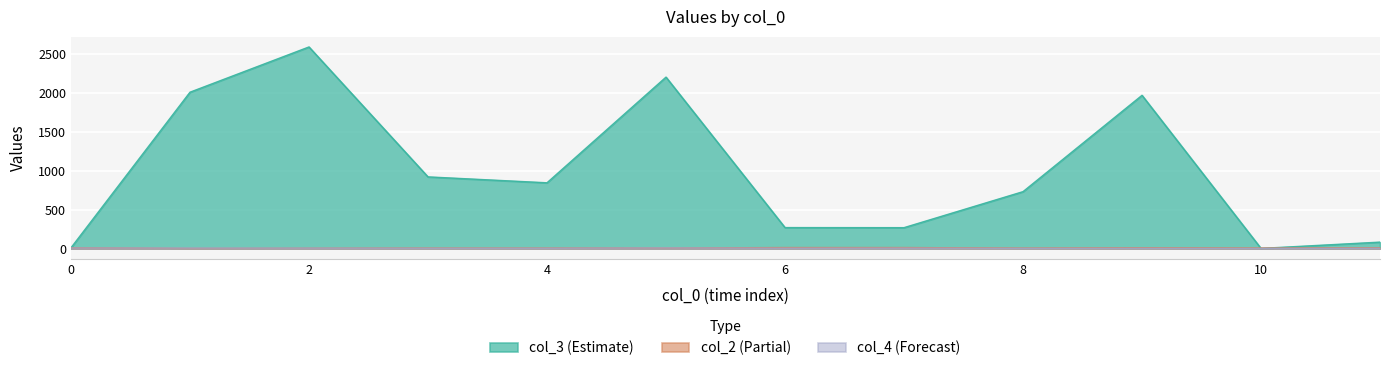

At which category is the sum across all series the highest?

2